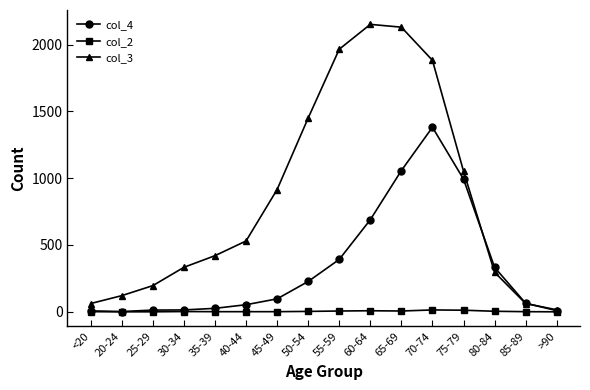

What is the difference between the col_3 values at 50-54 and 65-69?

680